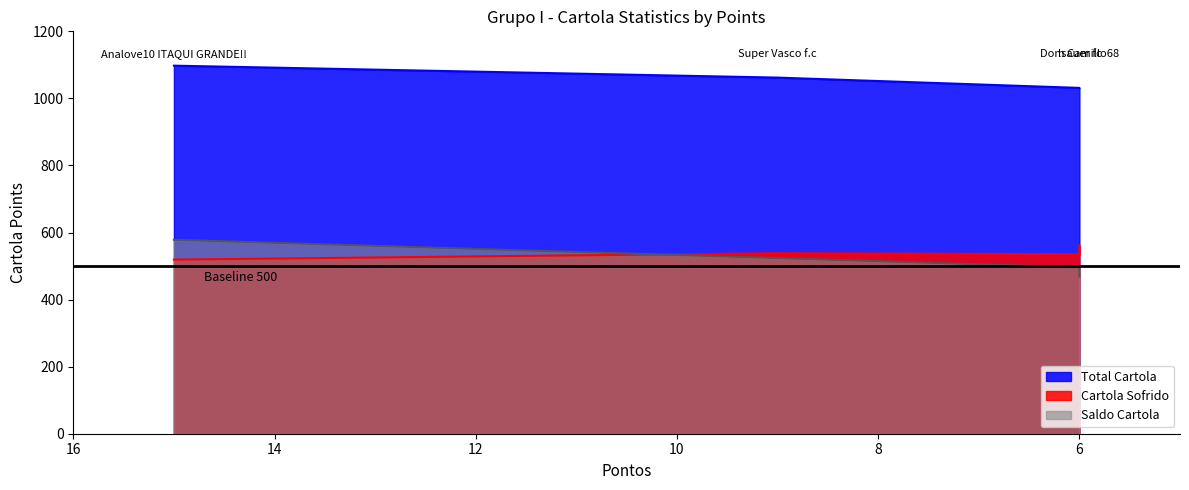

Reading left to right, transcribe all the data shown in this chart.

Total Cartola: 15=1097.6	9=1062.0	6=1031.3	6=1030.2
Cartola Sofrido: 15=519.2	9=538.3	6=535.5	6=561.6
Saldo Cartola: 15=578.4	9=523.8	6=495.8	6=468.5